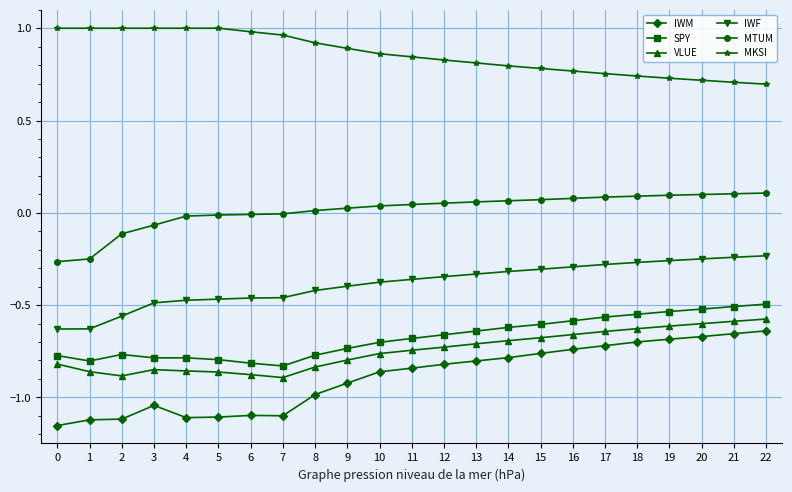

The VLUE series shows -0.8 at 3. True or false?

True